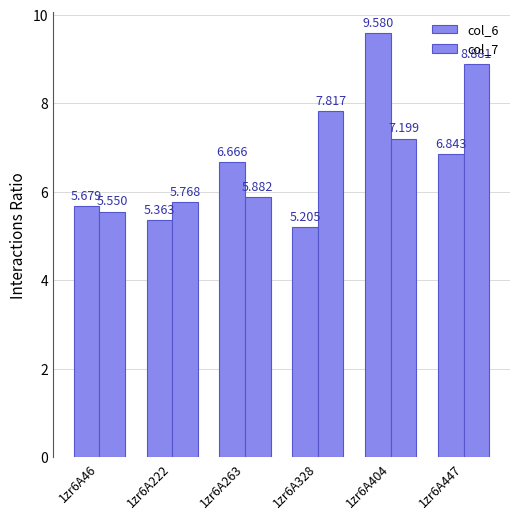

What is the difference between the maximum and minimum values in the col_6 series?

4.4